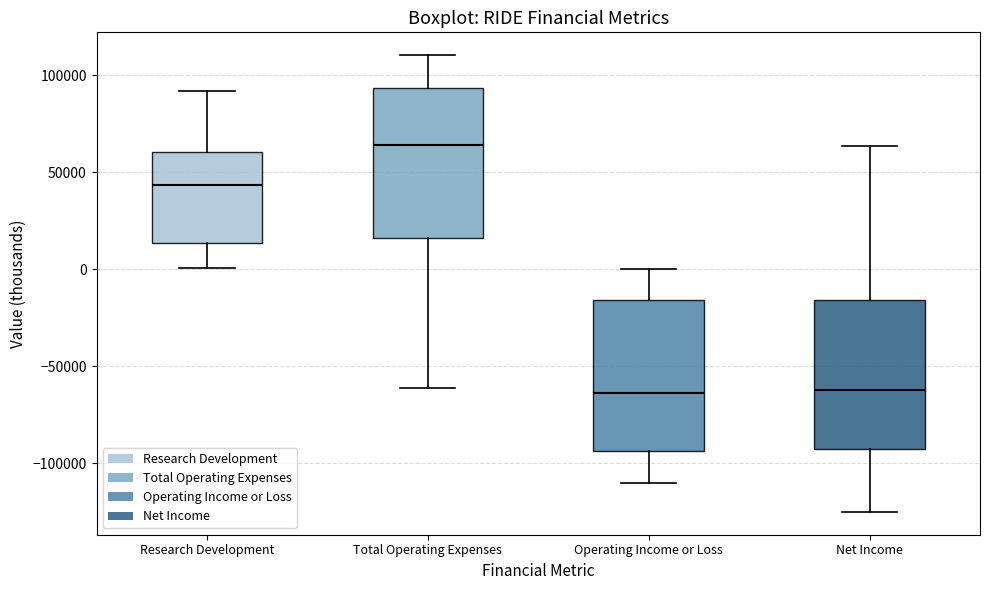

Reading left to right, read every box against the y-axis: the position of its median line, the range the box covers, and the ends of its whiskers. The values are not printed on the chart, so give them approximately, as read against the axis.

Research Development: median 45000, box 15000 to 60000, whiskers 0 to 90000
Total Operating Expenses: median 65000, box 15000 to 95000, whiskers -60000 to 110000
Operating Income or Loss: median -65000, box -95000 to -15000, whiskers -110000 to 0
Net Income: median -60000, box -95000 to -15000, whiskers -125000 to 65000